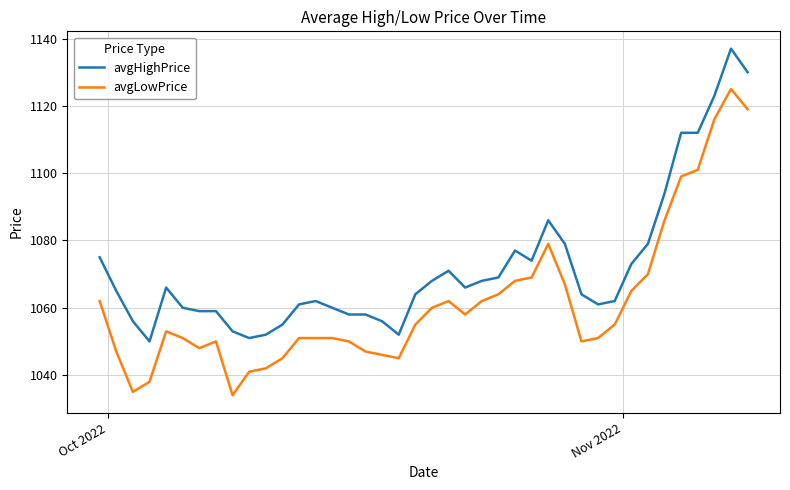

Which series has the largest total across all categories?

avgHighPrice